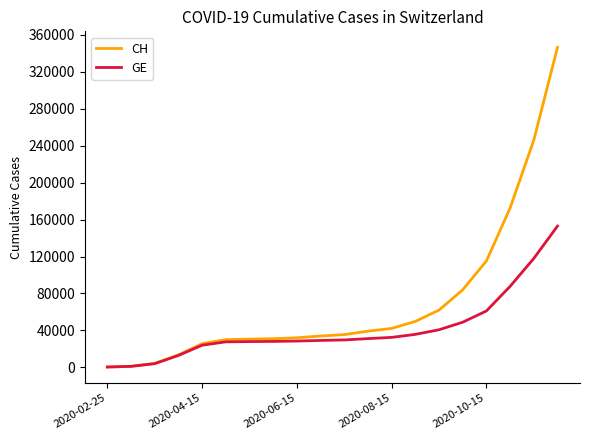

Rank the series by their maximum value, from highest to lowest.

CH, GE